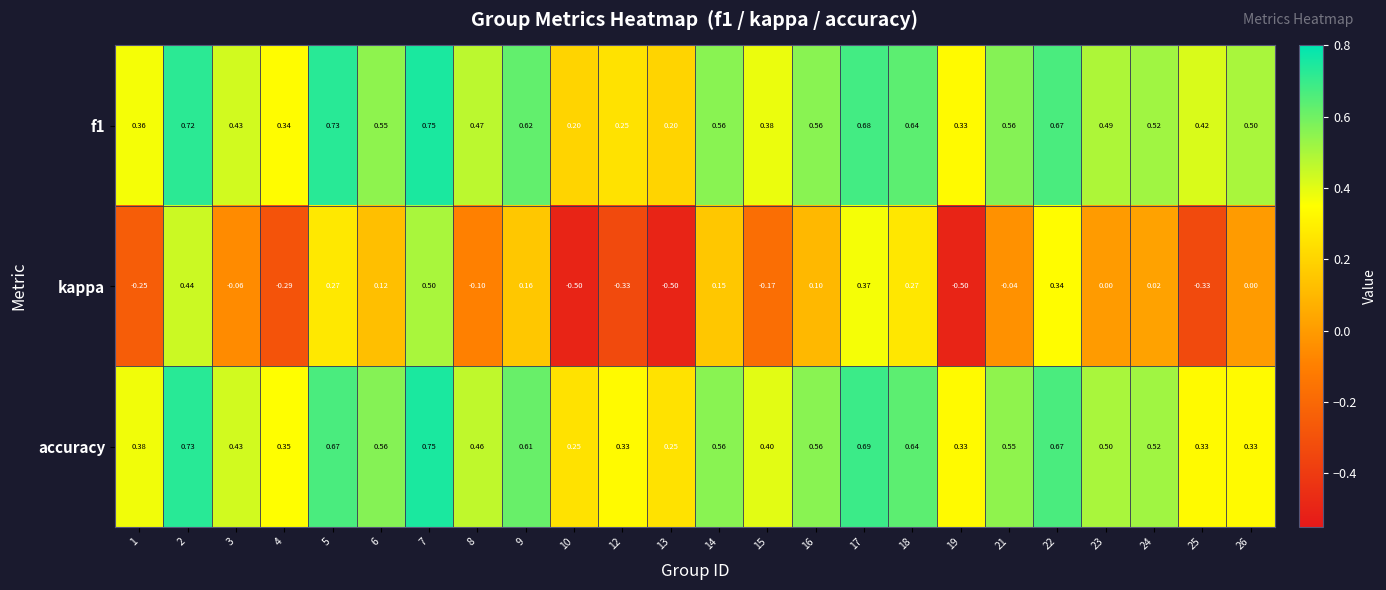

Is the value of kappa at 15 greater than the value of f1 at 23?

No